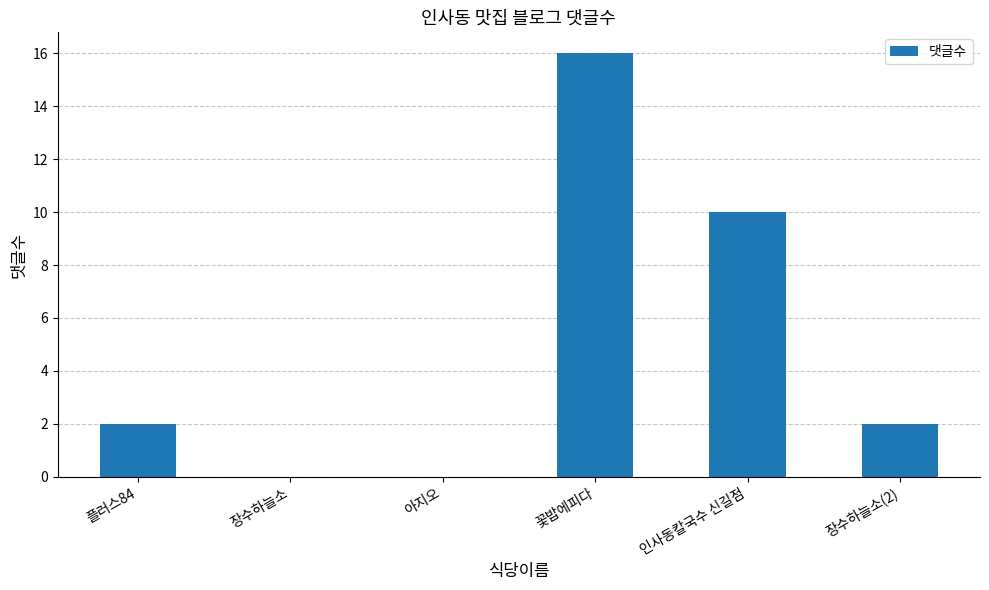

Between 꽃밥에피다 and 장수하늘소, which is larger?

꽃밥에피다